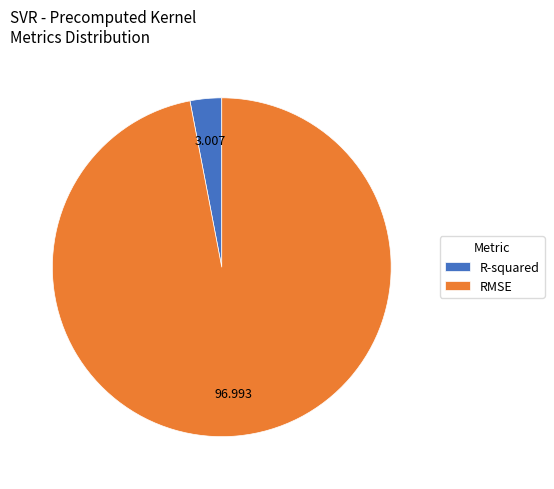

Which has a higher value, RMSE or R-squared?

RMSE